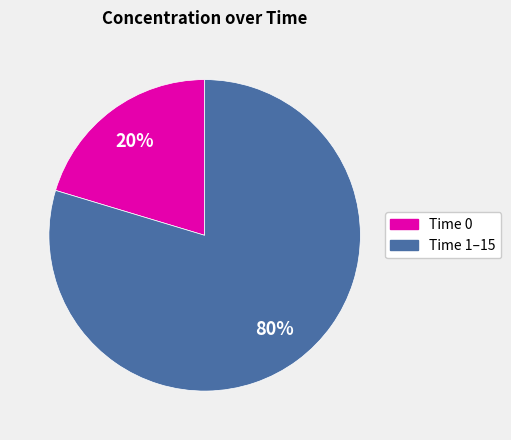

Is there any slice that represents more than half of the pie?

Yes